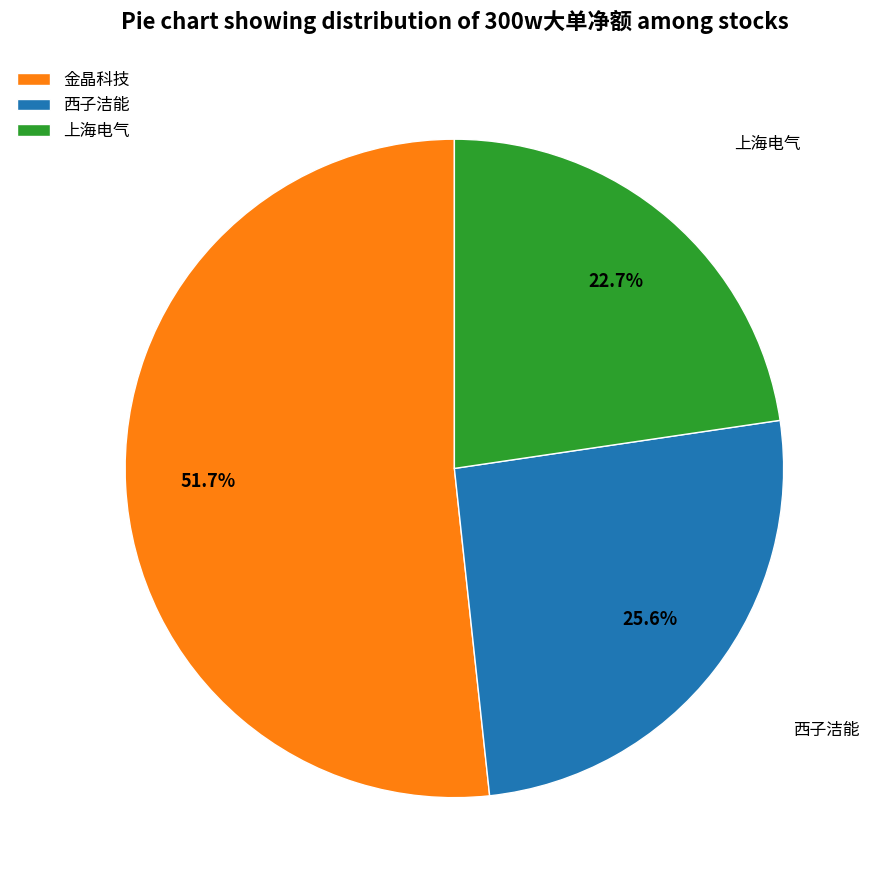

Which has a higher value, 西子洁能 or 金晶科技?

金晶科技